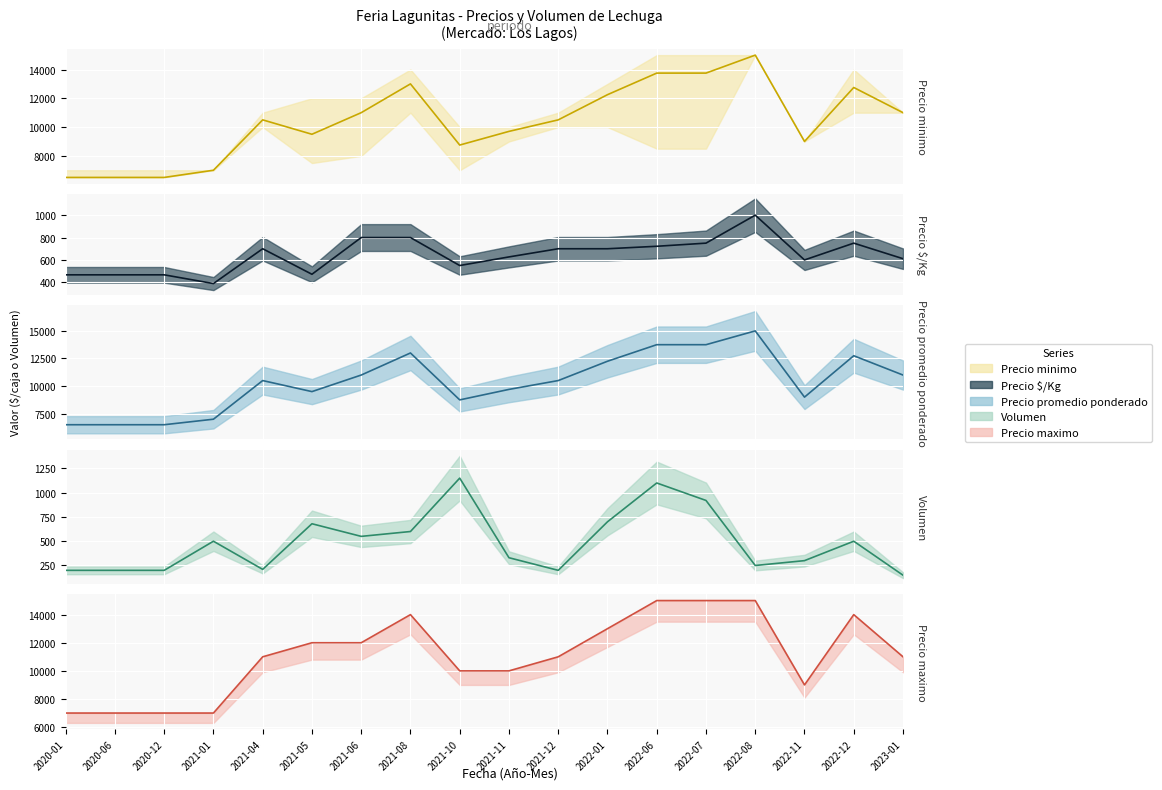

What are all the series names shown in the legend?

Precio minimo, Precio $/Kg, Precio promedio ponderado, Volumen, Precio maximo